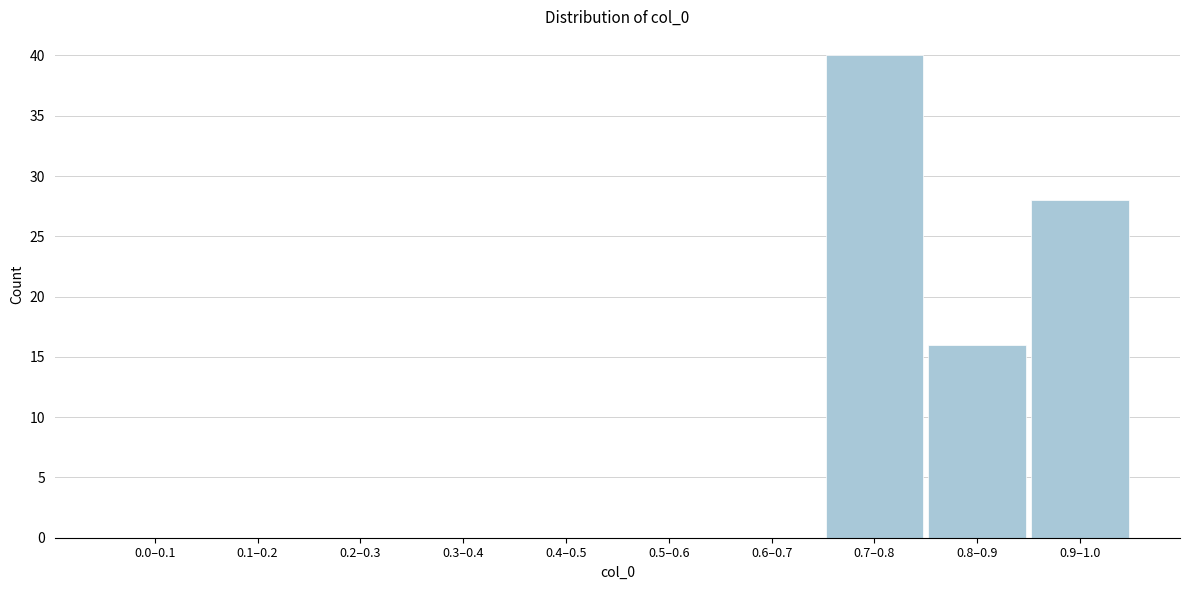

Reading right to left, transcribe all the data shown in this chart.

0.9–1.0=28	0.8–0.9=16	0.7–0.8=40	0.6–0.7=0	0.5–0.6=0	0.4–0.5=0	0.3–0.4=0	0.2–0.3=0	0.1–0.2=0	0.0–0.1=0